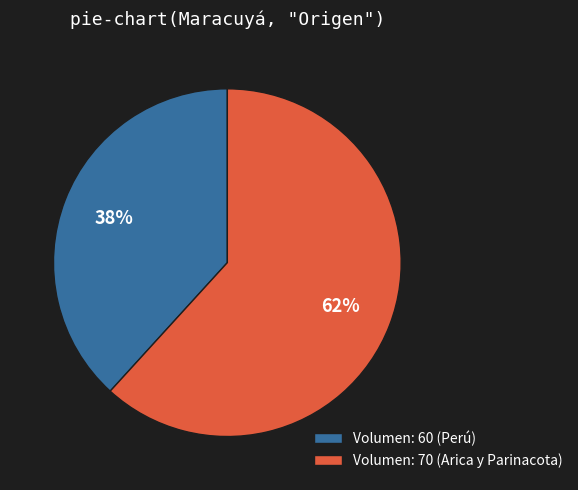

Is it true that Volumen: 70 (Arica y Parinacota) is 55% of the pie?

False